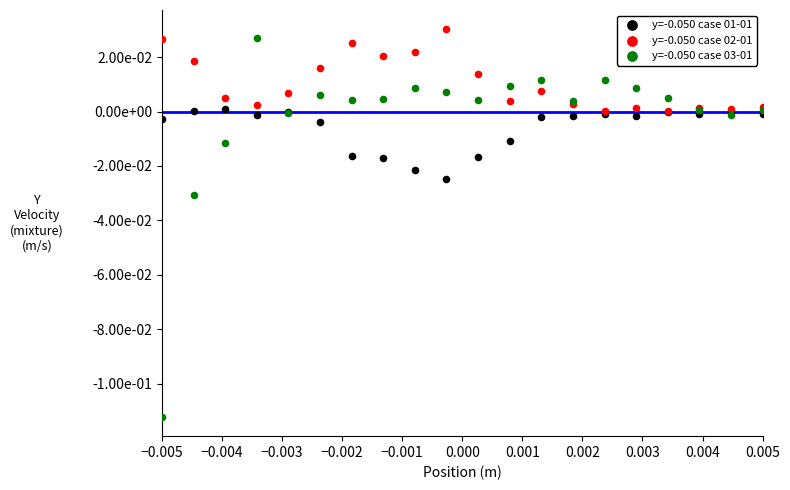

What are all the series names shown in the legend?

y=-0.050 case 01-01, y=-0.050 case 02-01, y=-0.050 case 03-01